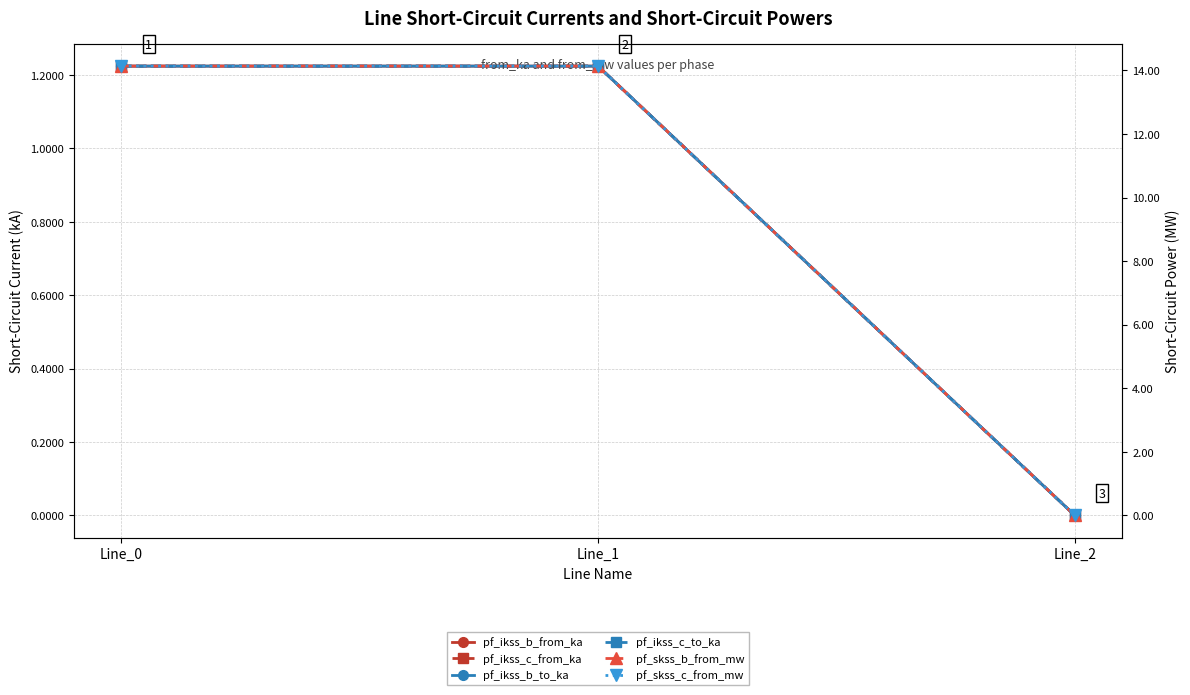

Does the chart have visible grid lines?

Yes